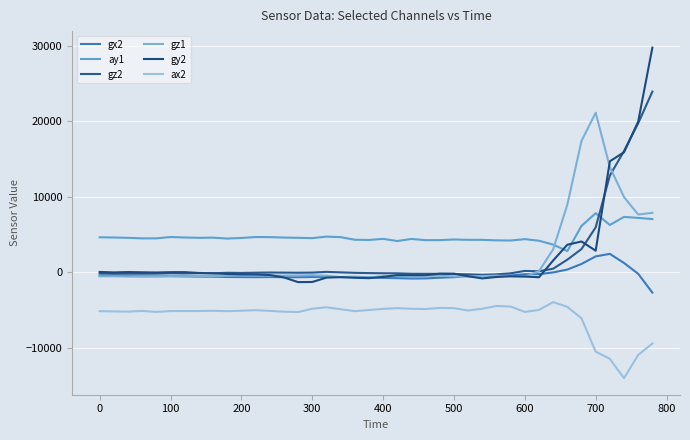

Where does the gy2 series first go above -221?

0